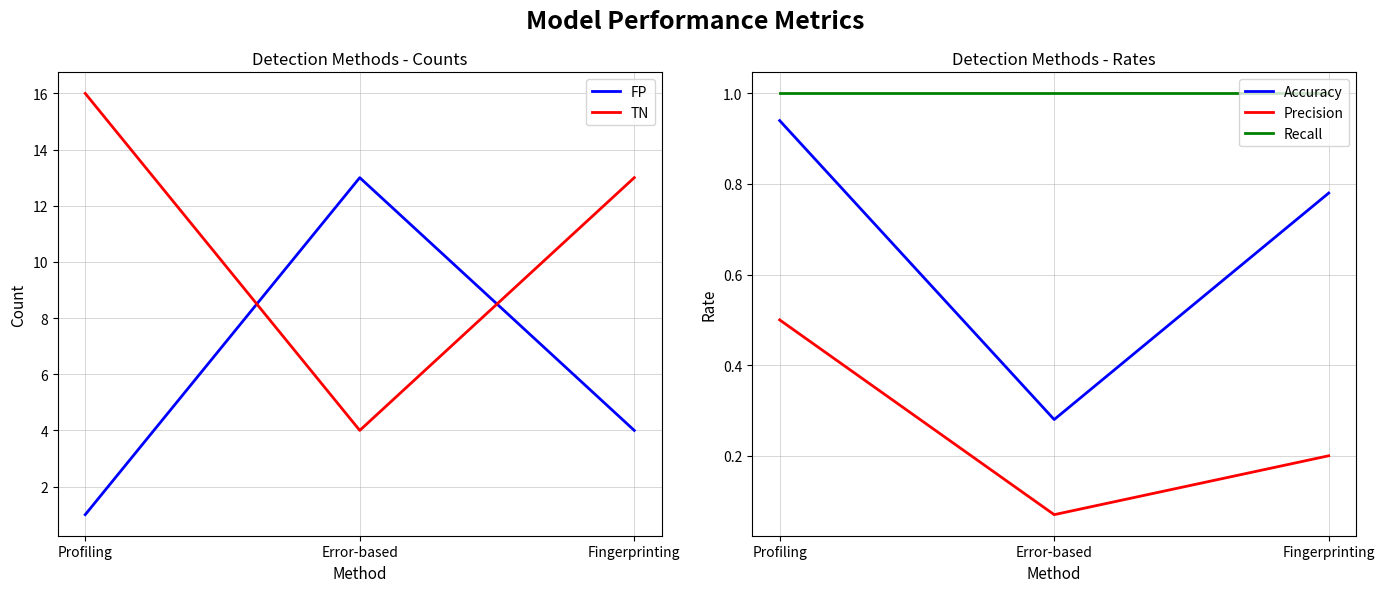

At which label is Precision closest to 0?

Error-based